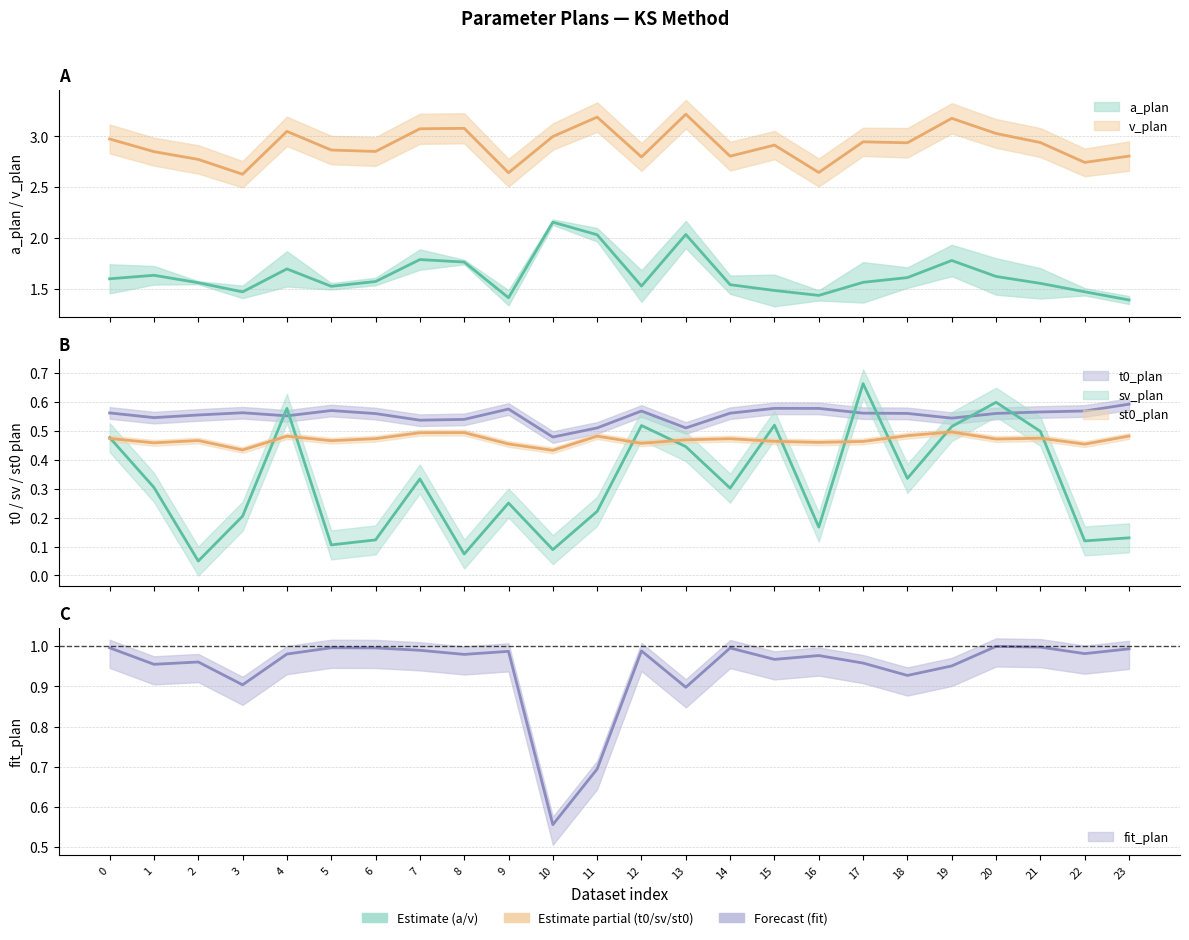

What are all the series names shown in the legend?

a_plan, v_plan, t0_plan, sv_plan, st0_plan, fit_plan